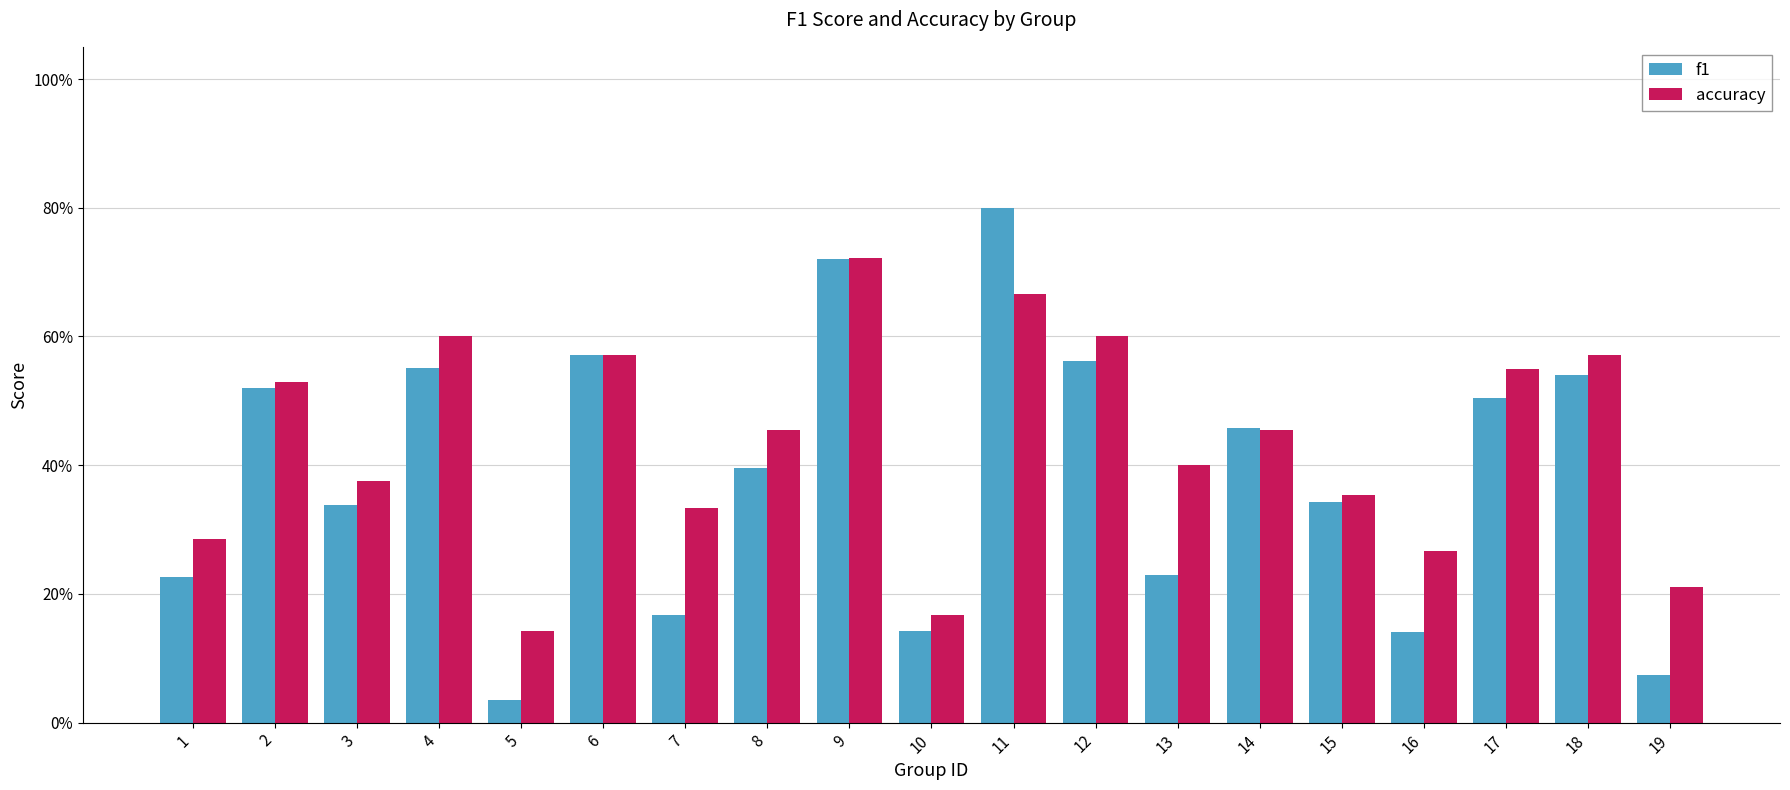

The value of accuracy at 4 is 0.6. True or false?

True